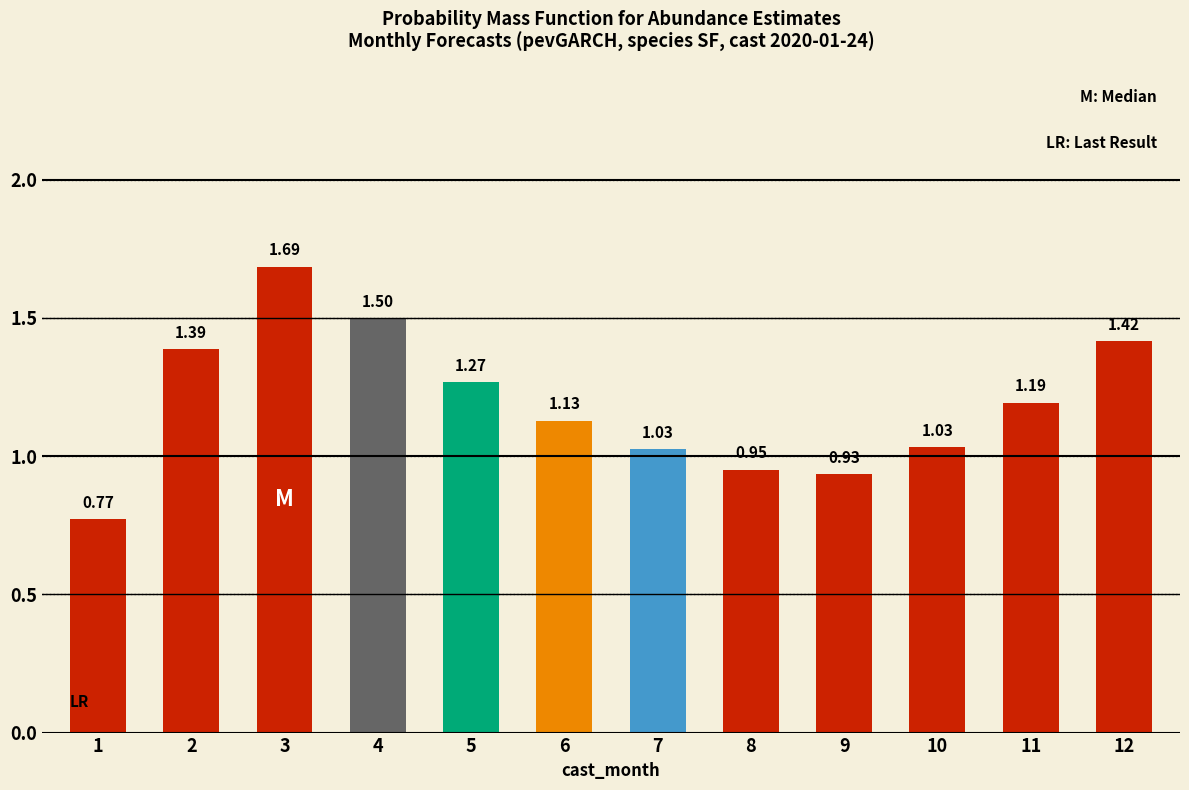

Between 10 and 4, which is larger?

4